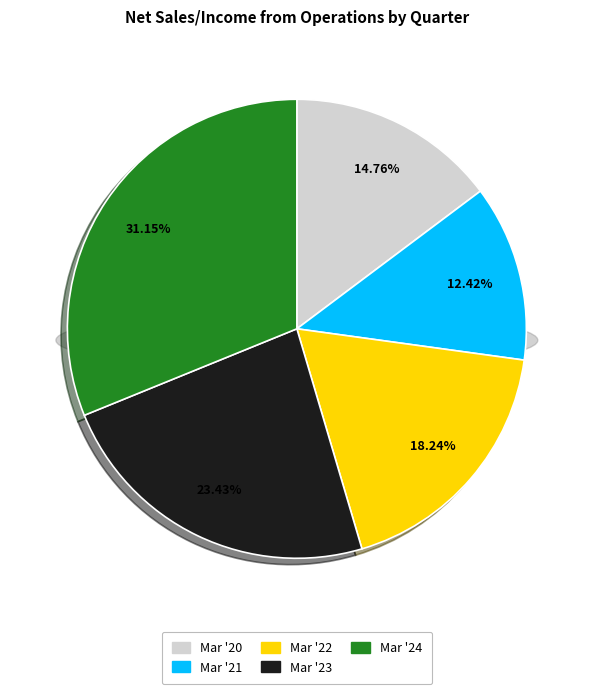

What percentage is the Mar '22 slice, to the nearest percent?

18%